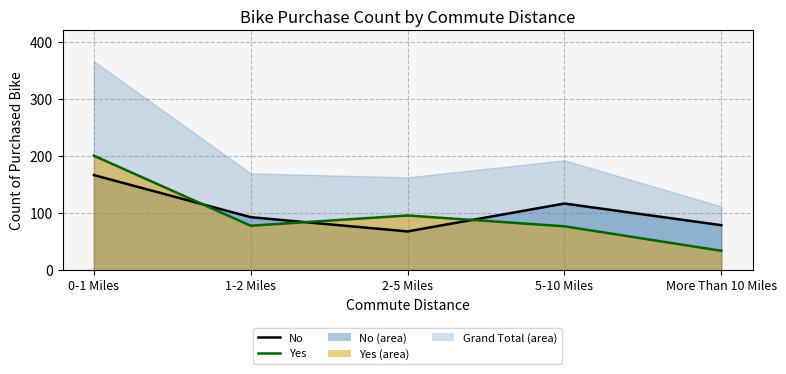

Which series changed the most between 1-2 Miles and 2-5 Miles?

No (line)